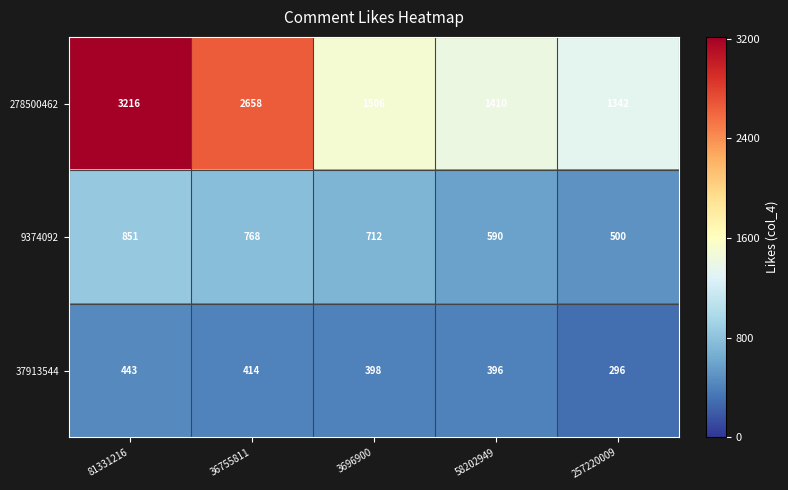

Reading left to right, extract all data points from this chart.

278500462: 81331216=3216	36755811=2658	3696900=1506	58202949=1410	257220009=1342
9374092: 81331216=851	36755811=768	3696900=712	58202949=590	257220009=500
37913544: 81331216=443	36755811=414	3696900=398	58202949=396	257220009=296